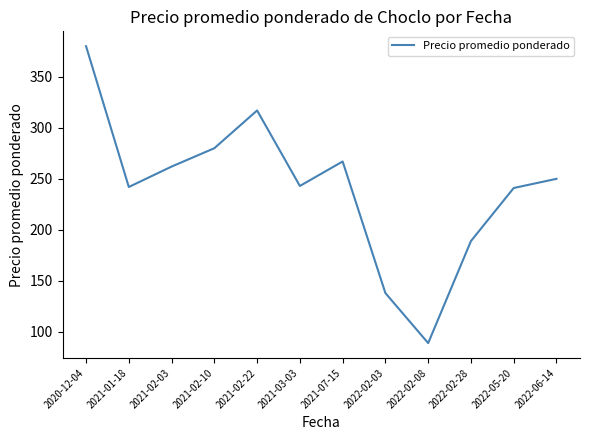

What position from the left is 2022-02-08?

9